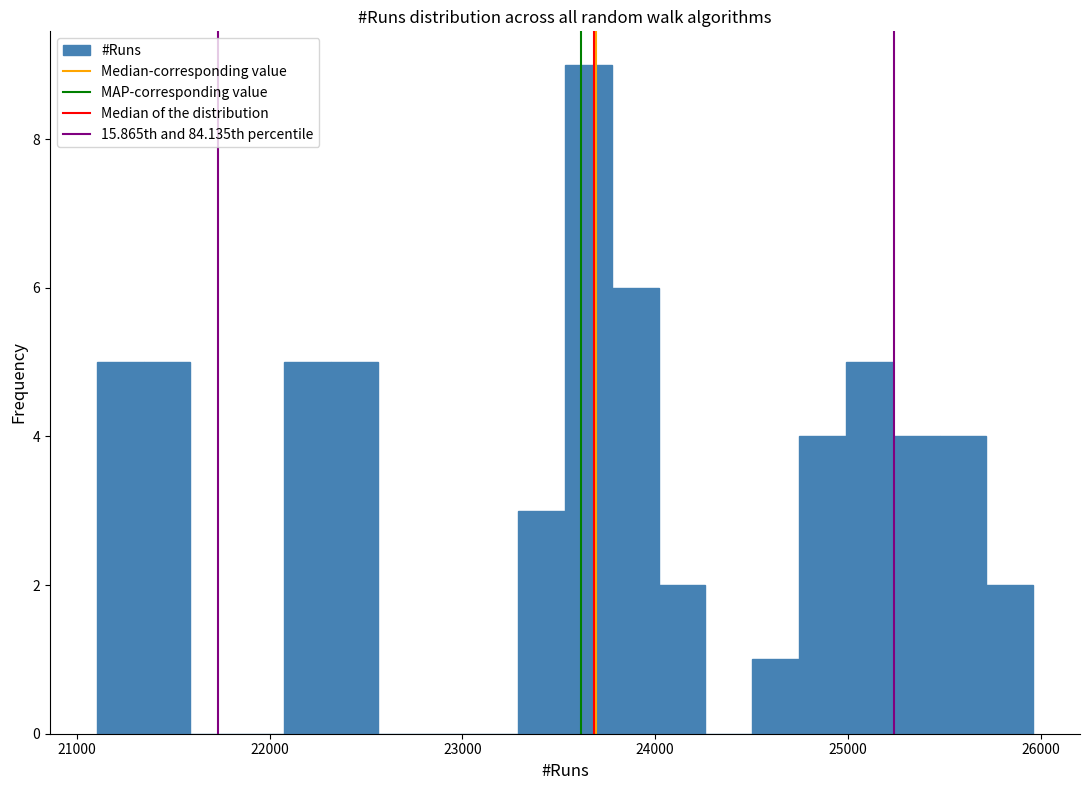

Read against the x-axis, roughly where is the centre of the tallest bar?

23700